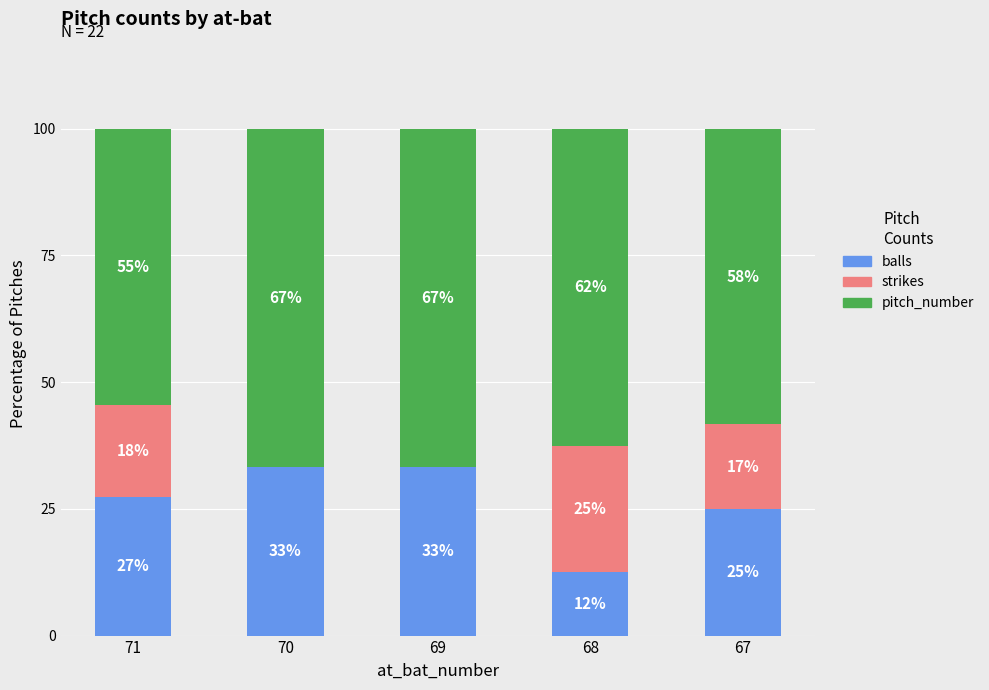

What is the average value of the pitch_number series?

61.7